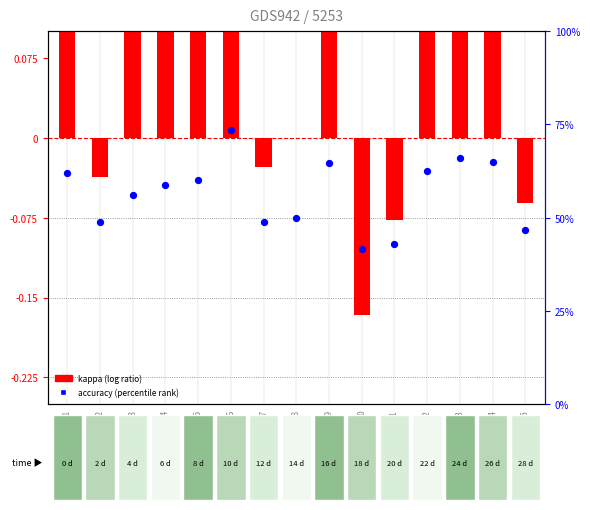

Is the value of kappa at GSM15 greater than the value of accuracy at GSM8?

No